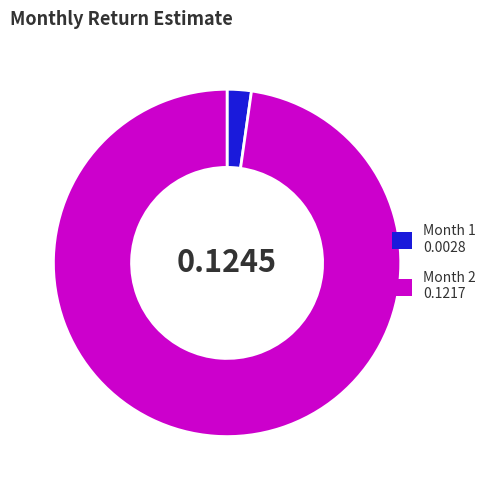

How many segments does this pie chart have?

2